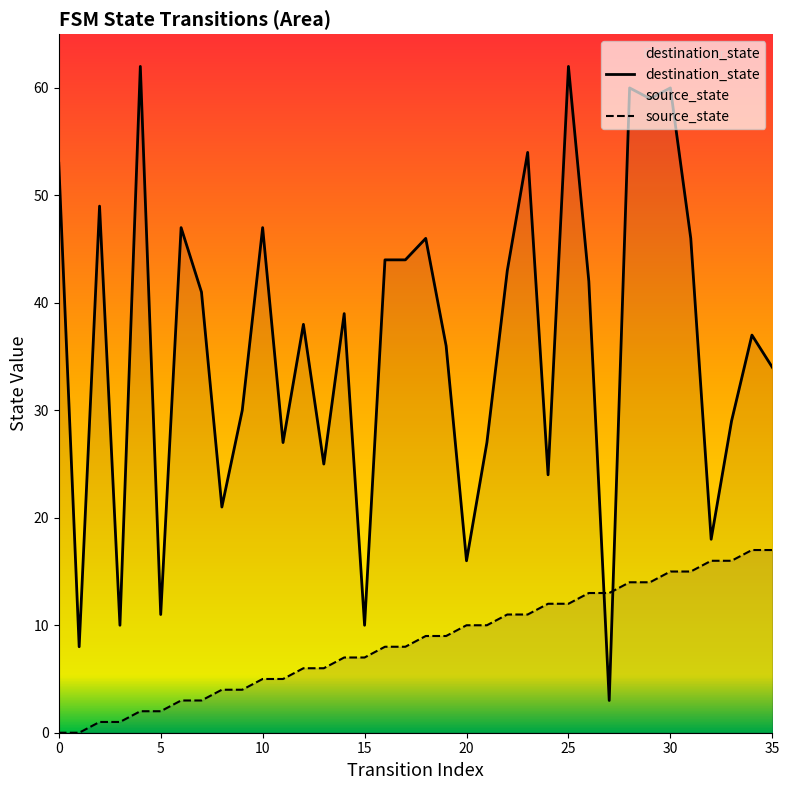

What is the total value across all series at 35?

51